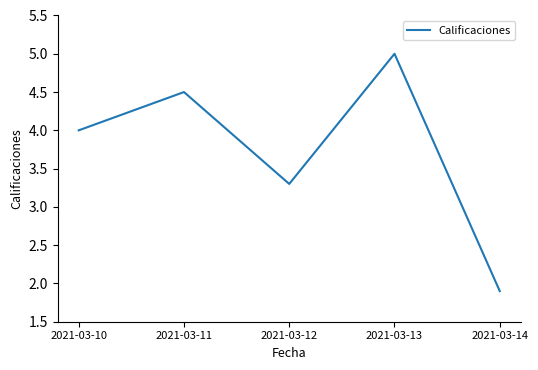

Which has a higher value, 2021-03-12 or 2021-03-13?

2021-03-13